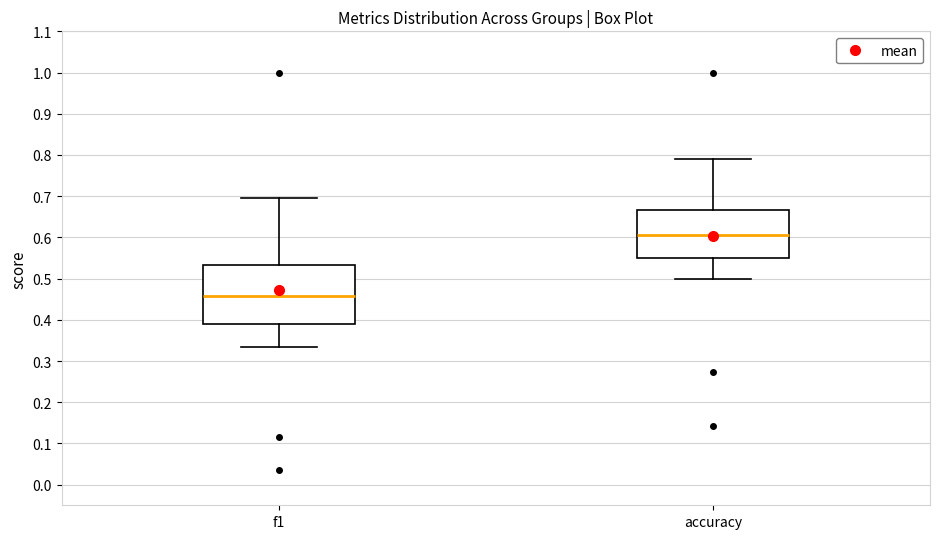

Where does the upper whisker of the box for accuracy end on the y-axis? The values are not printed on the chart, so give them approximately, as read against the axis.

0.79